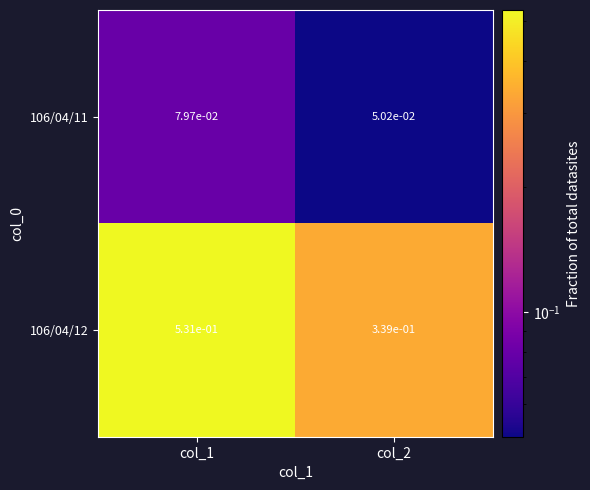

Which series has the widest spread of values?

106/04/12